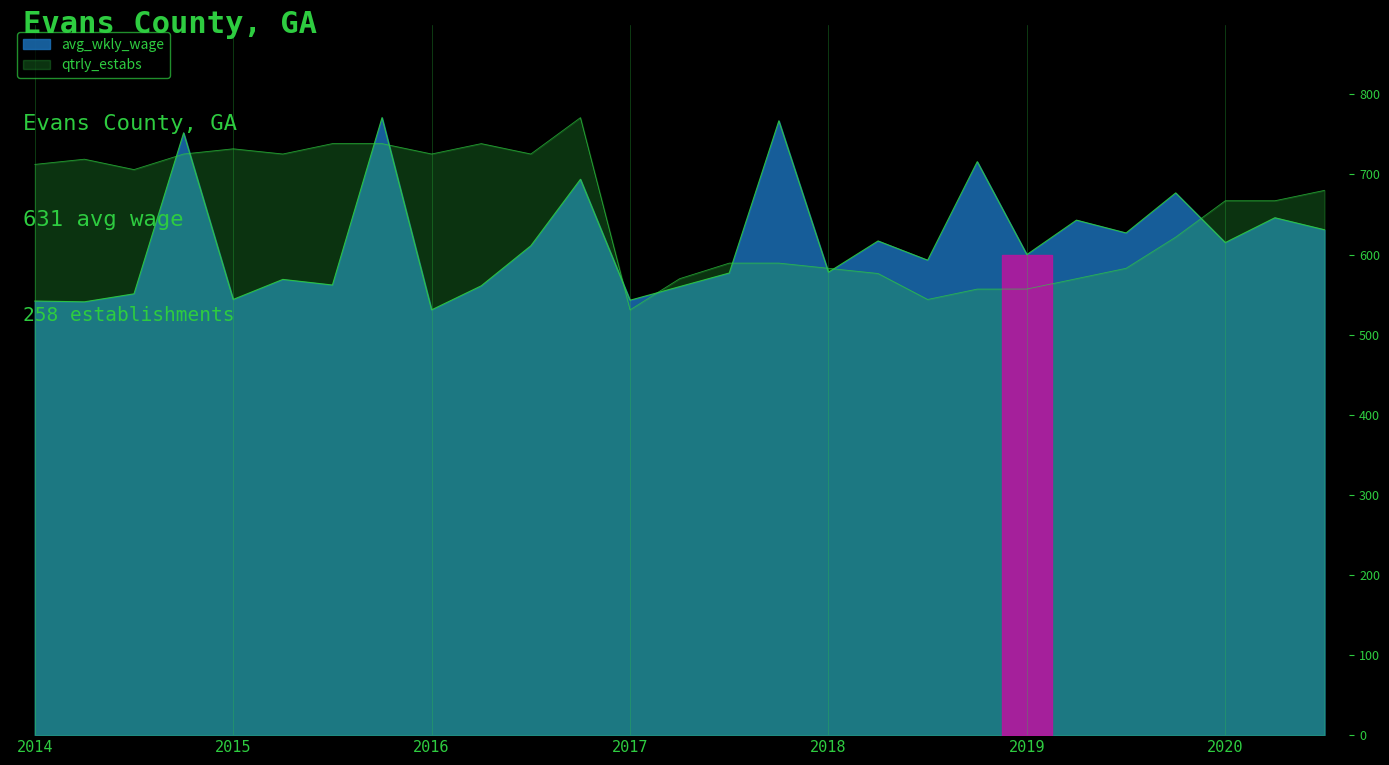

Reading left to right, list all the values displayed in this chart.

avg_wkly_wage: 542.0	541.0	551.0	752.0	544.0	569.0	562.0	771.0	531.0	561.0	611.0	694.0	543.0	560.0	577.0	767.0	578.0	617.0	593.0	716.0	600.0	643.0	627.0	677.0	615.0	646.0	631.0
qtrly_estabs: 712.6	719.1	706.1	725.6	732.1	725.6	738.6	738.6	725.6	738.6	725.6	771.0	531.0	569.9	589.4	589.4	582.9	576.4	544.0	556.9	556.9	569.9	582.9	621.8	667.2	667.2	680.2